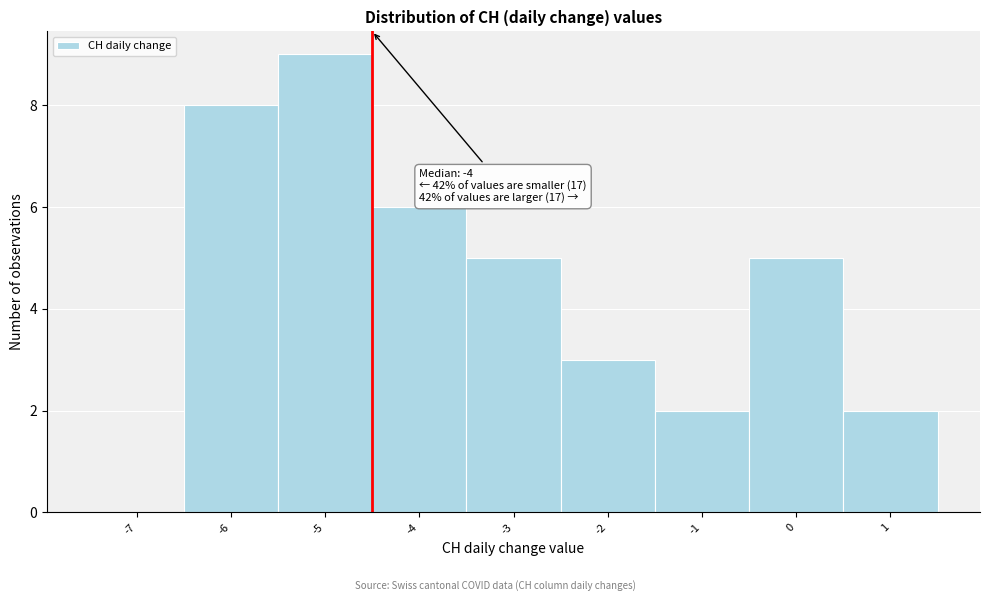

Reading left to right, what are all the values shown in this chart?

-7=0	-6=8	-5=9	-4=6	-3=5	-2=3	-1=2	0=5	1=2